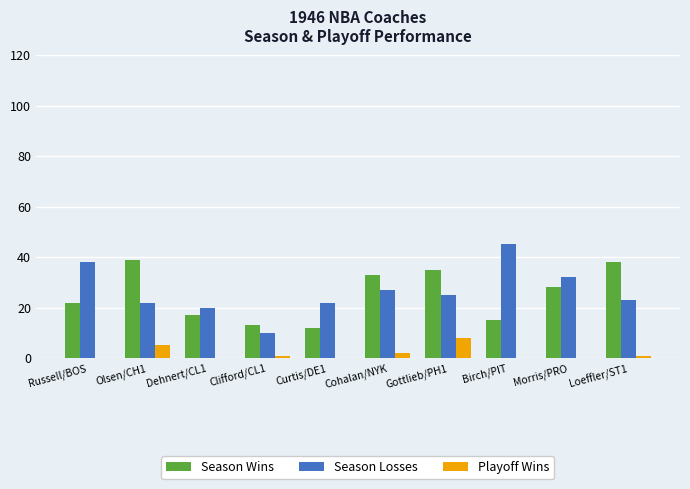

How many series are shown in this chart?

3